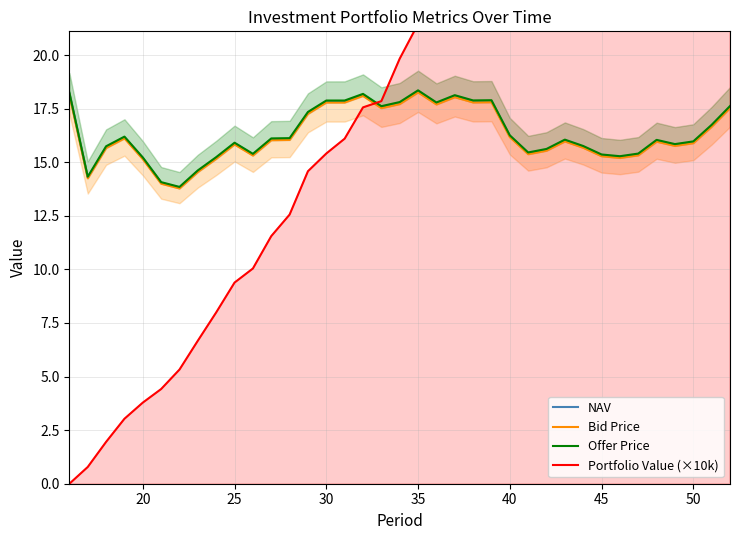

What is the highest value of the NAV series?

18.3